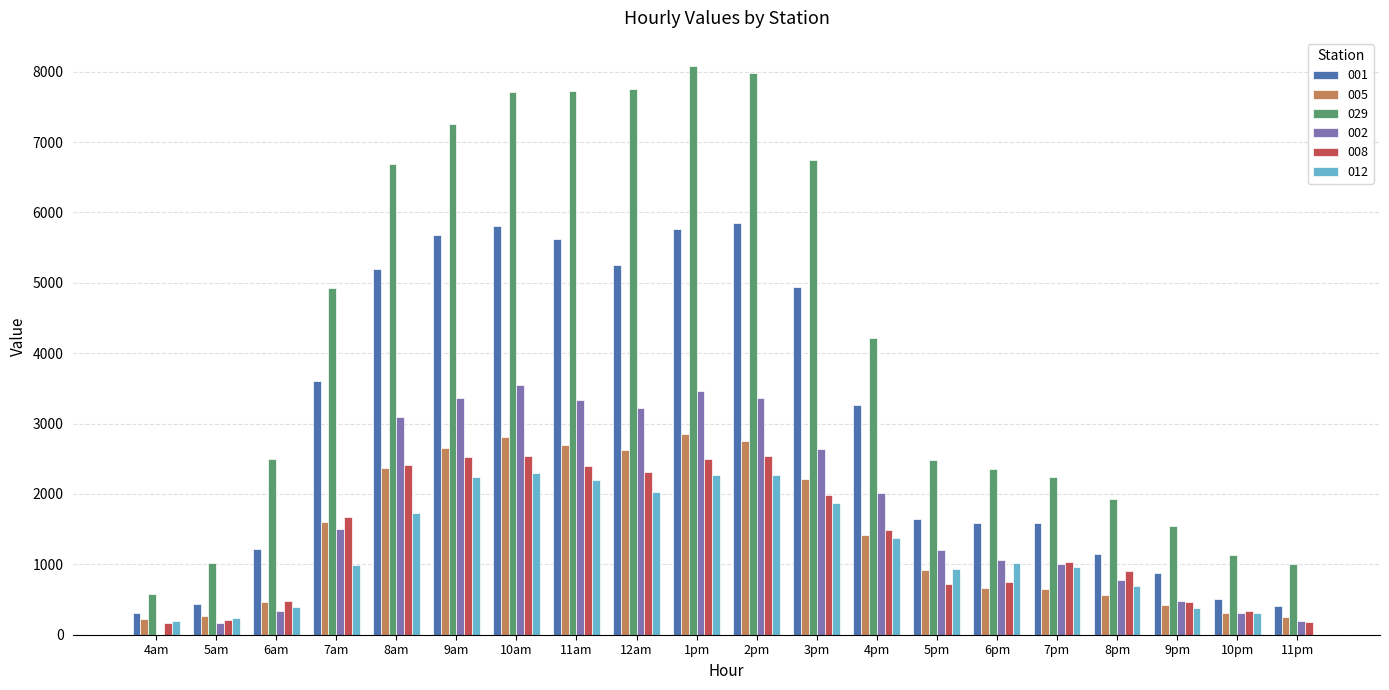

The value of 001 at 6pm is 849.6. True or false?

False